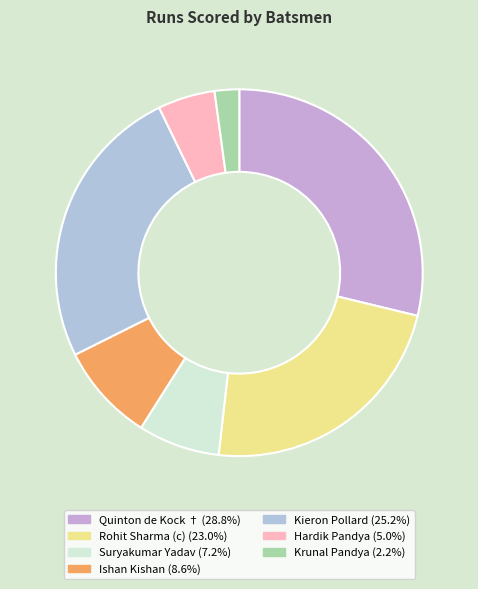

Count the number of slices in the pie.

7